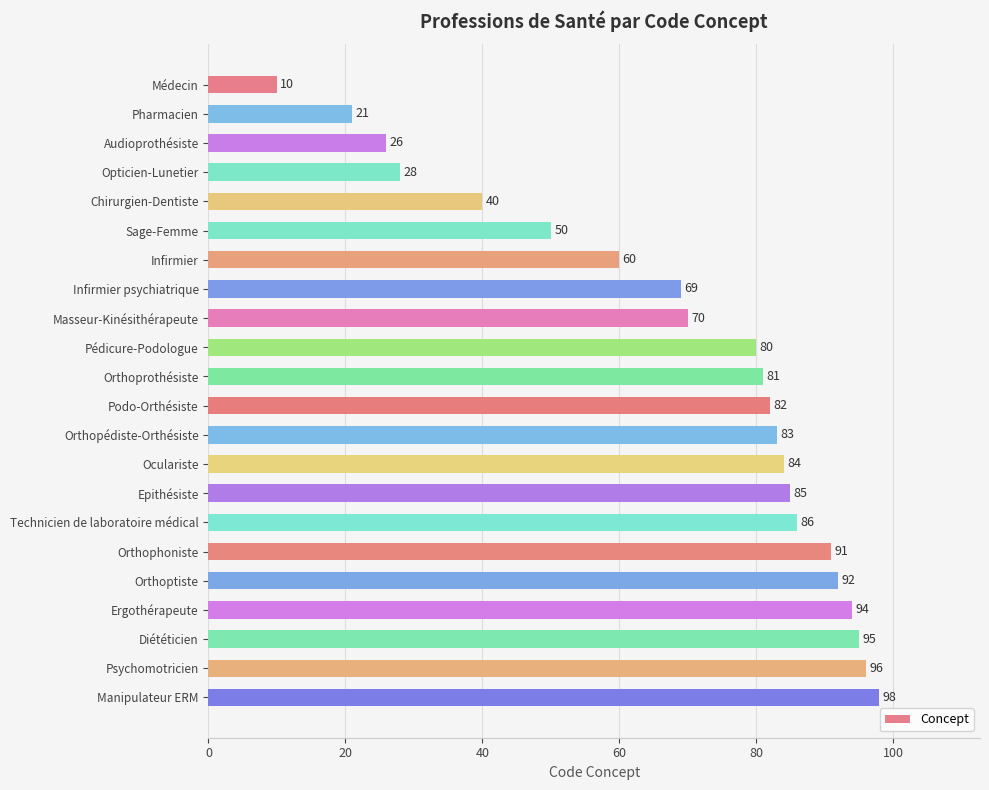

How many data points are less than 82?

11